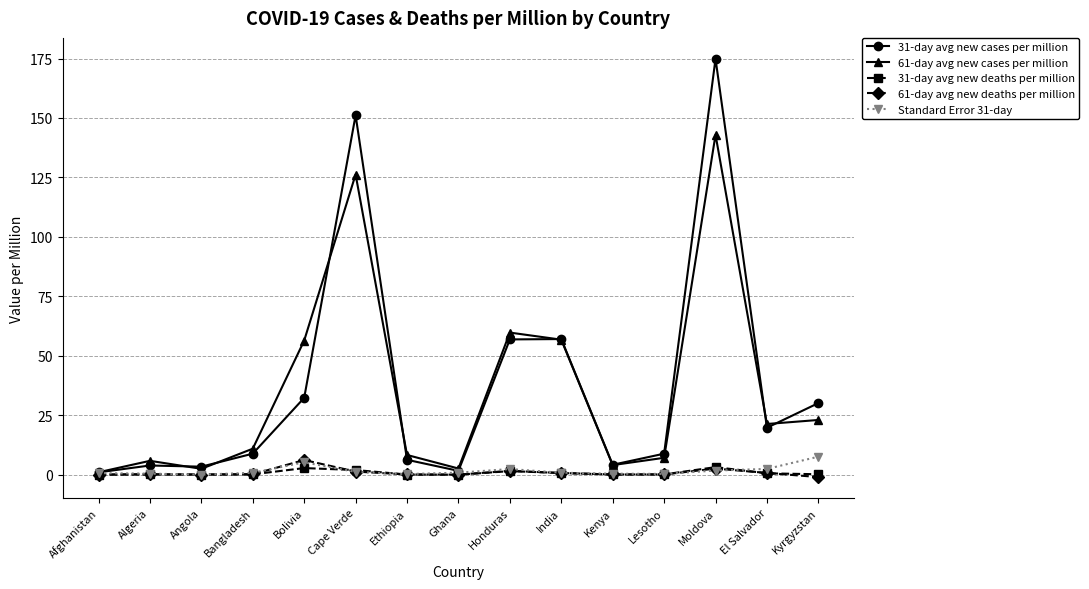

Which series has the largest total across all categories?

31-day avg new cases per million